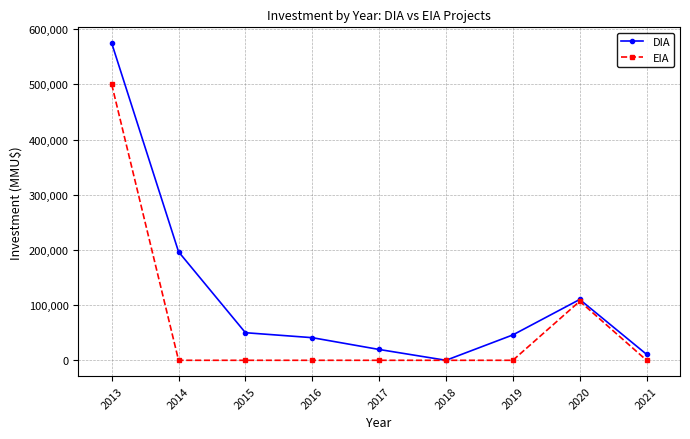

What is the sum of all EIA values?

607000